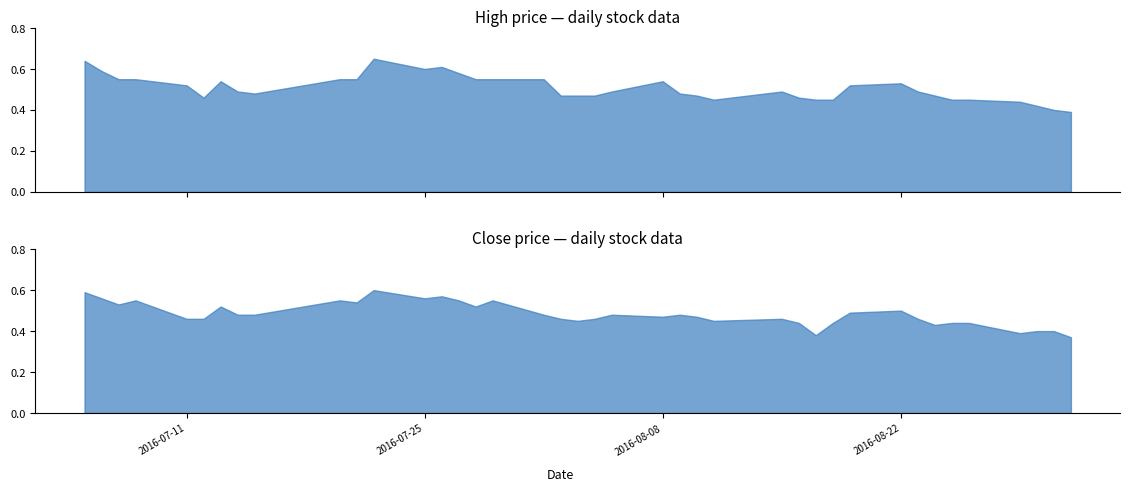

Is it true that Low equals 0.1 at 38?

False